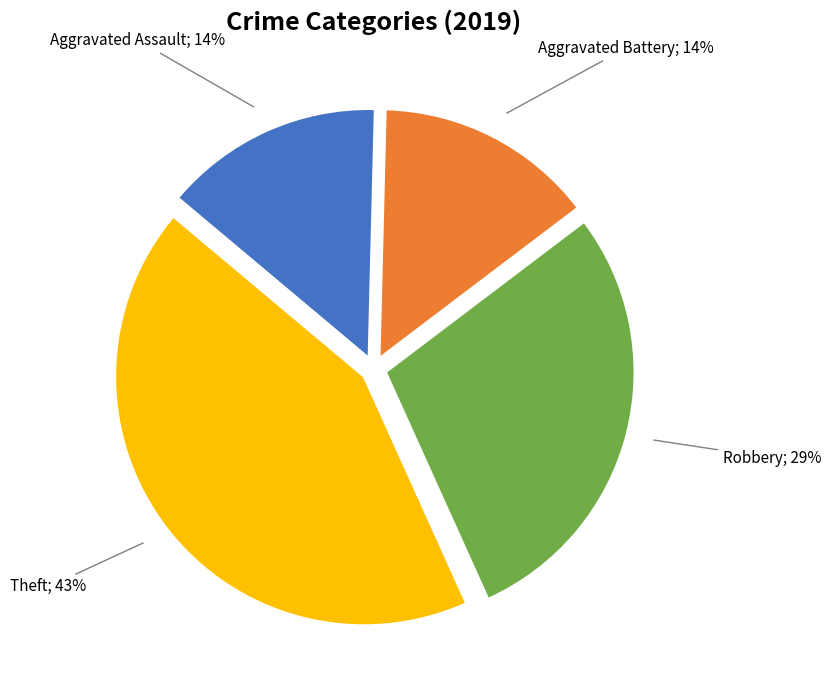

Do Aggravated Battery; 14% and Robbery; 29% together represent more than half of the pie?

No